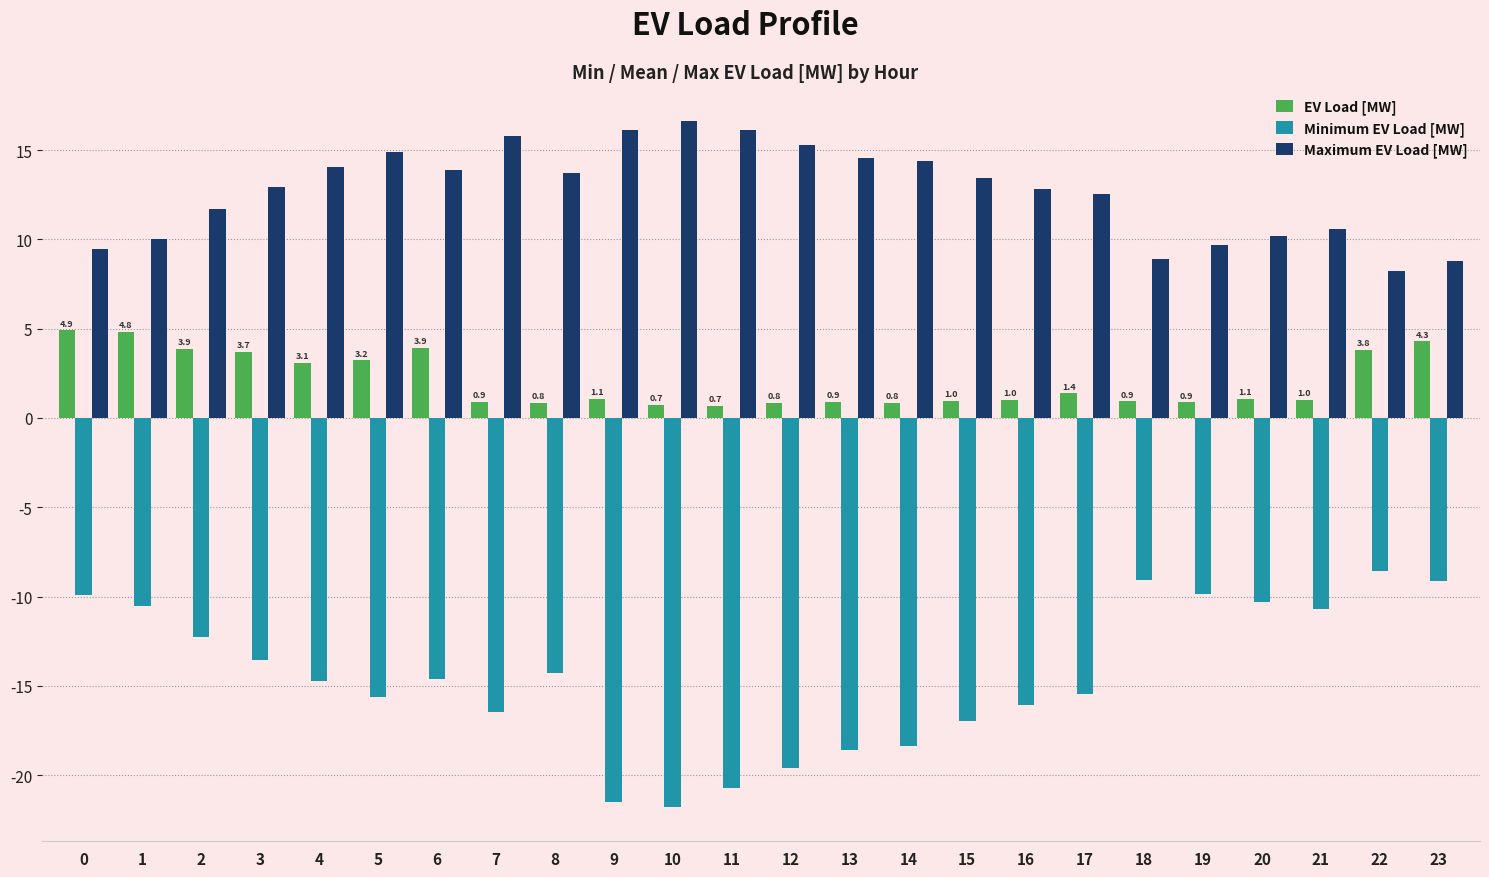

What is the difference between the EV Load [MW] values at 0 and 17?

3.5